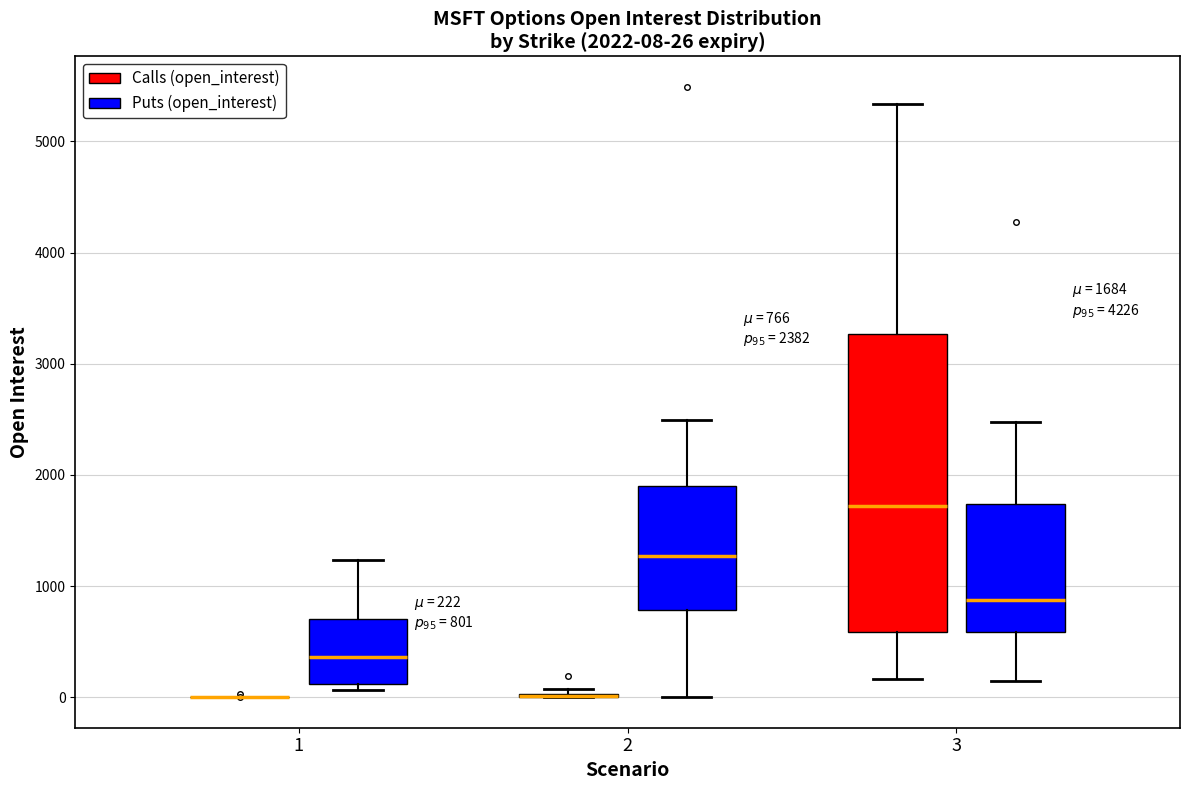

Comparing the boxes themselves (not the whiskers), which one is the tallest?

3 (Calls (open_interest))